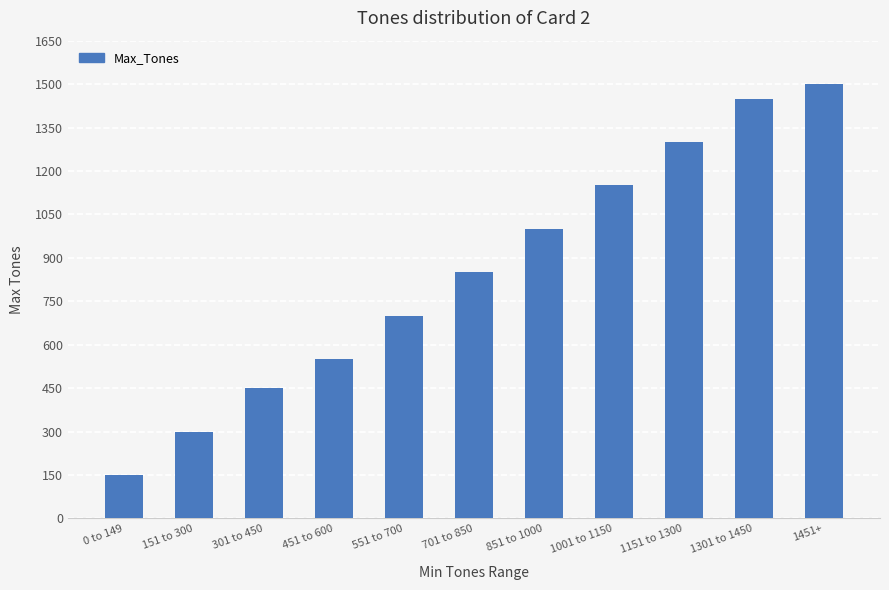

At which category does the chart reach its peak across all series?

1451+